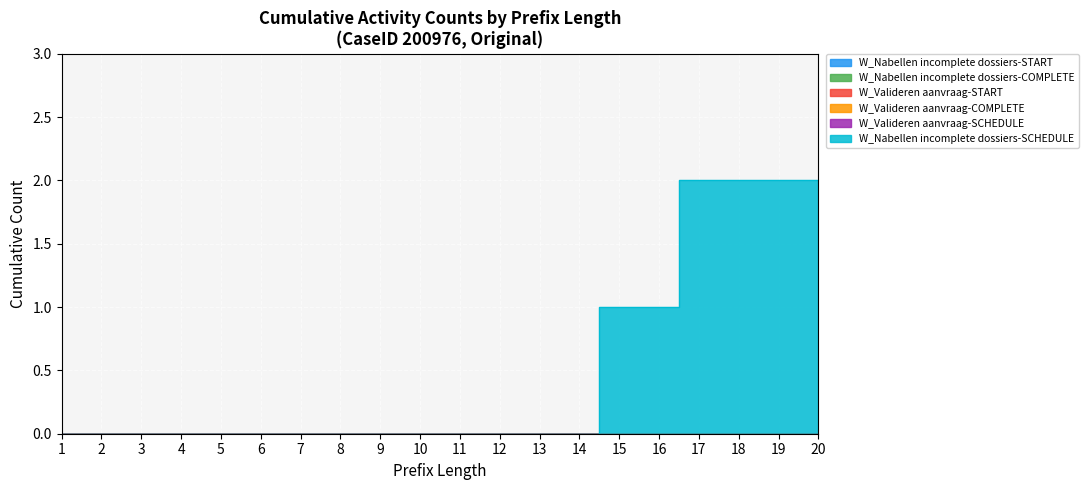

Where is W_Valideren aanvraag-START nearest to the value 0?

1